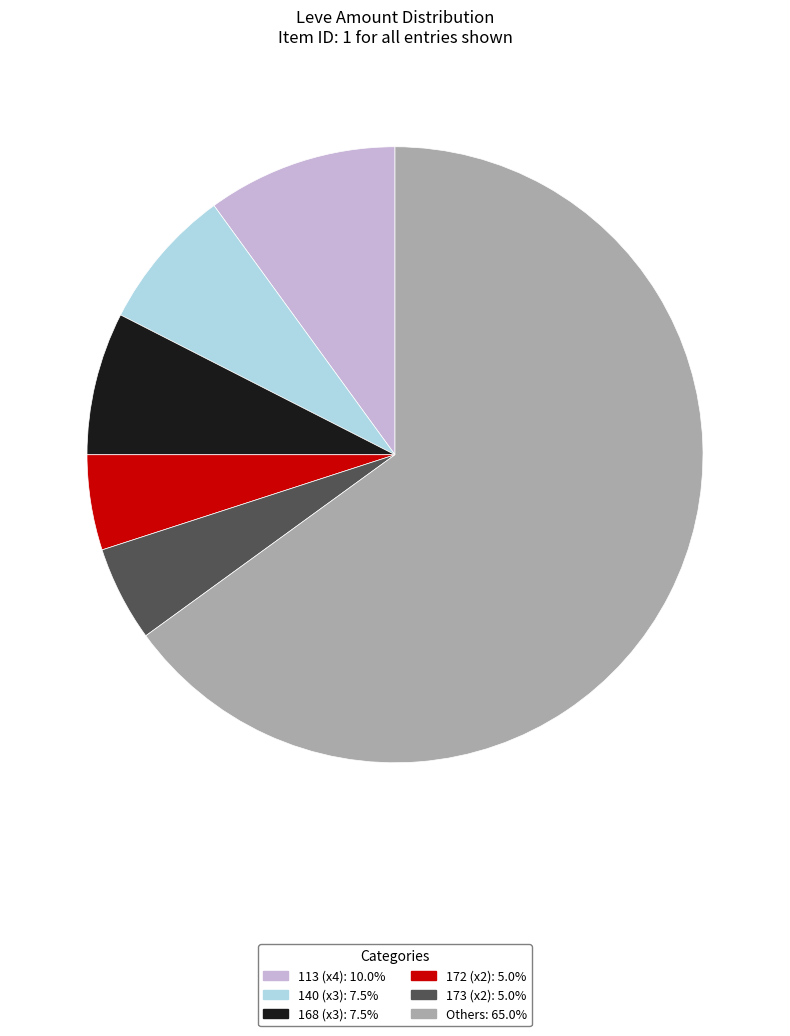

Is there a majority slice in this chart?

Yes